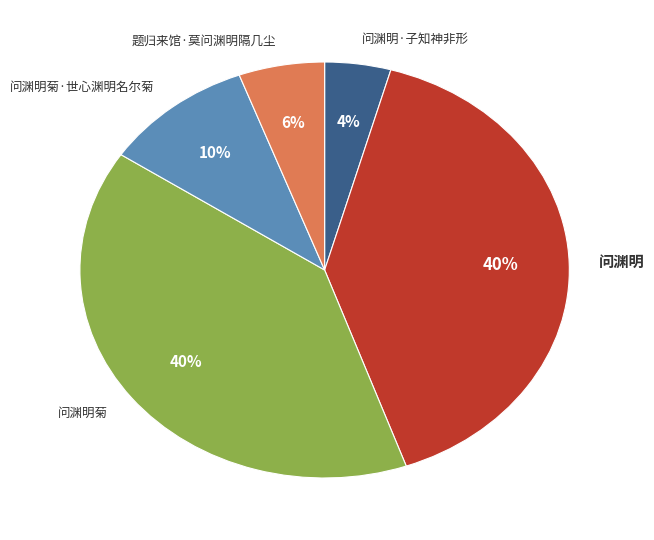

True or false: 问渊明 accounts for 31% of the total.

False